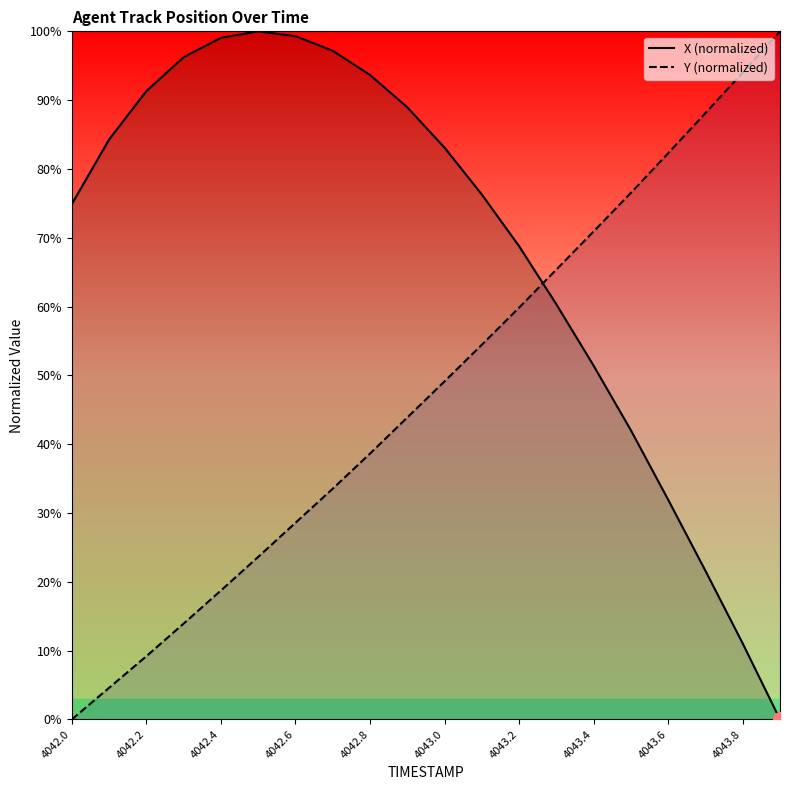

What is the sum of the Y (normalized) values at 4042.0 and 4043.4?

70.9